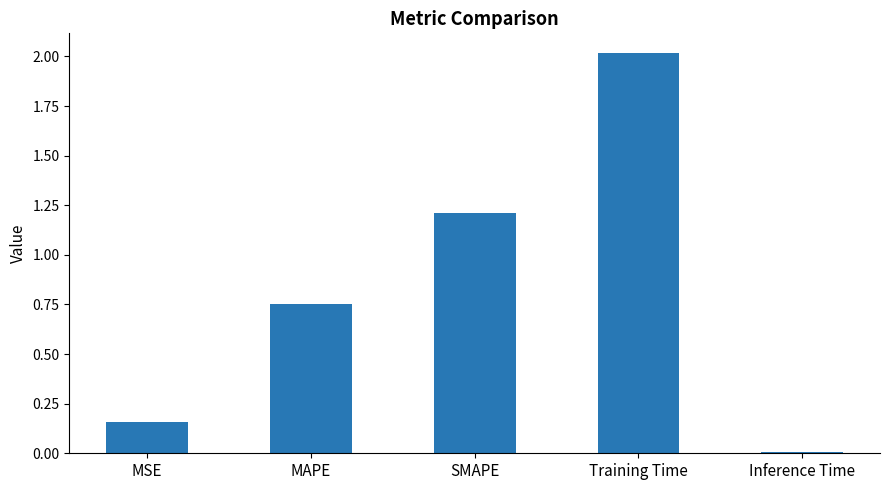

What is the label of the 5th bar from the left?

Inference Time